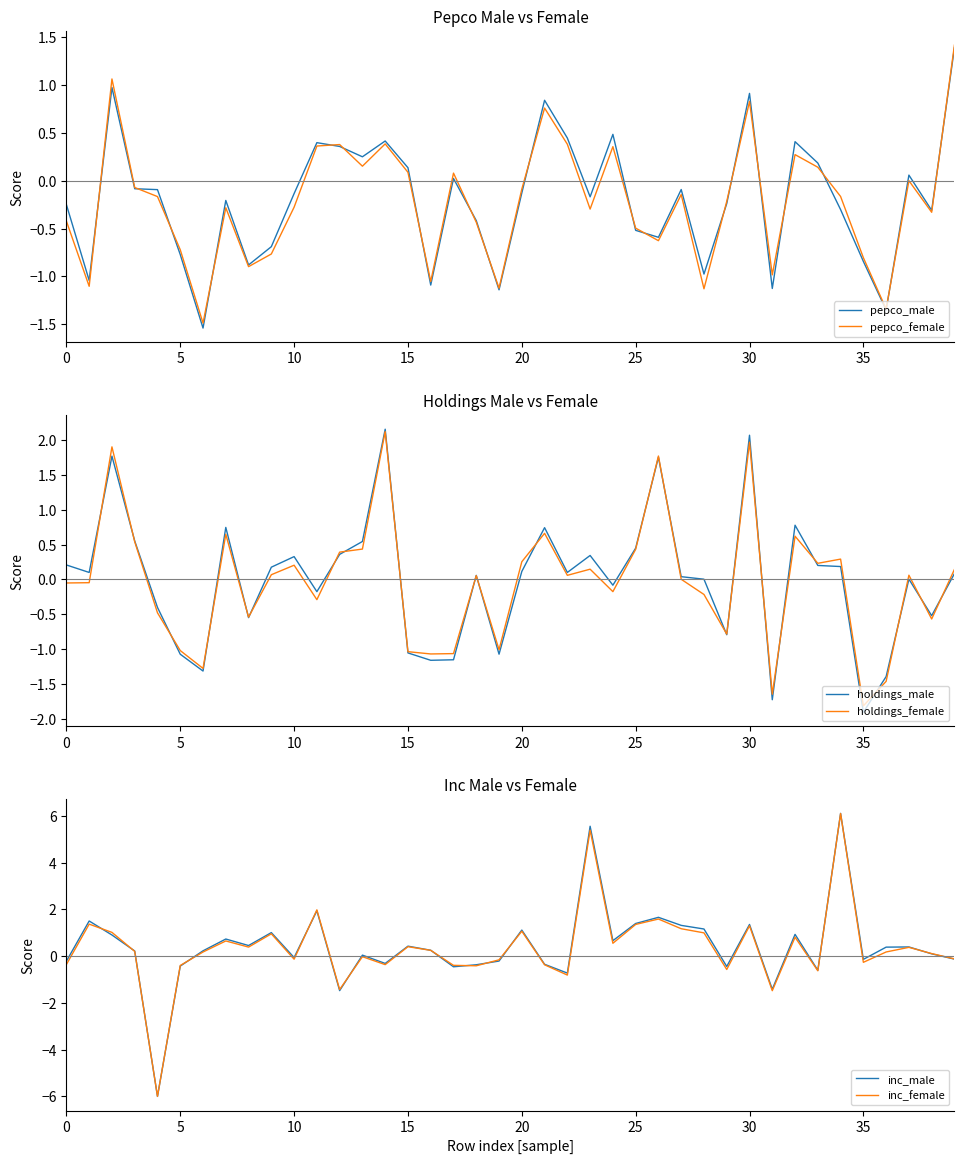

What is the label of the 38th point from the left?

37